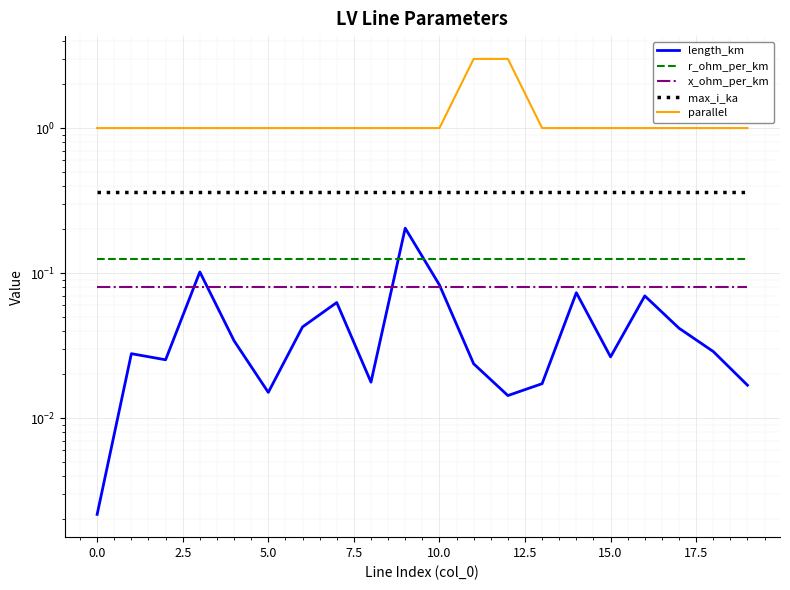

How many distinct data groups are displayed?

5